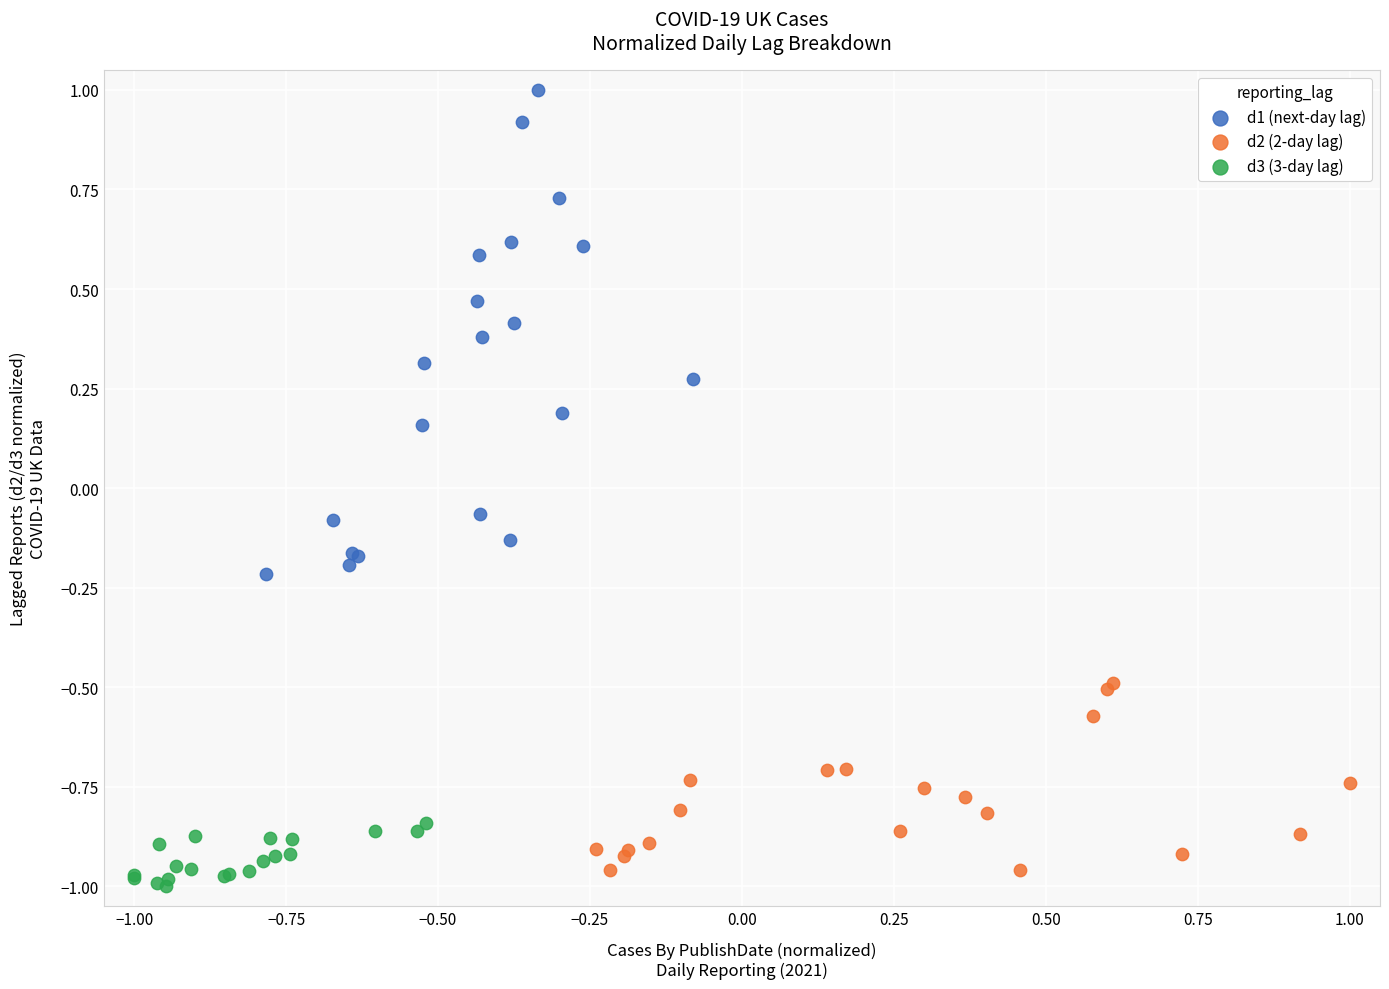

Which series has the widest spread of Y values?

d1 (next-day lag)